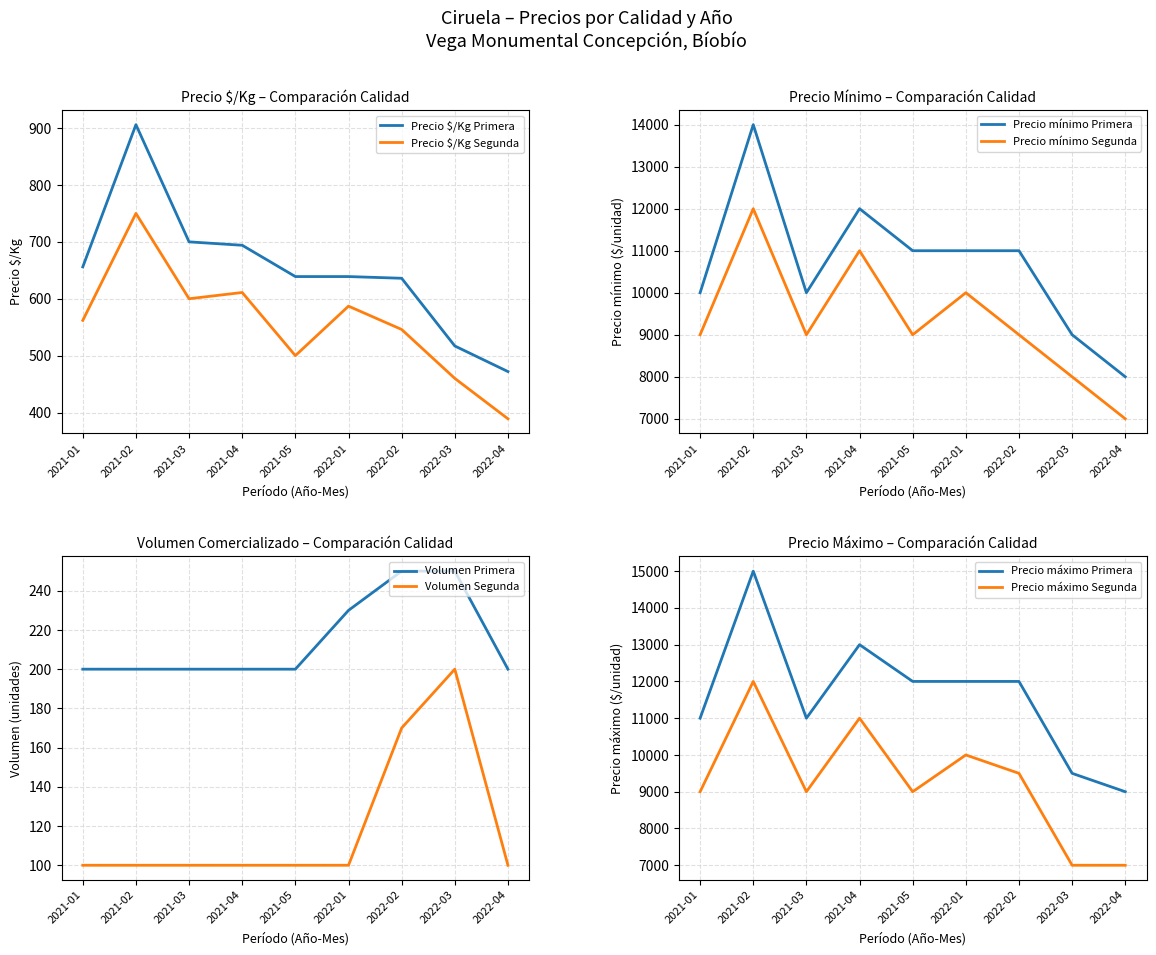

Is the value of Precio minimo Segunda at 2021-01 greater than the value of Precio minimo Primera at 2021-03?

No